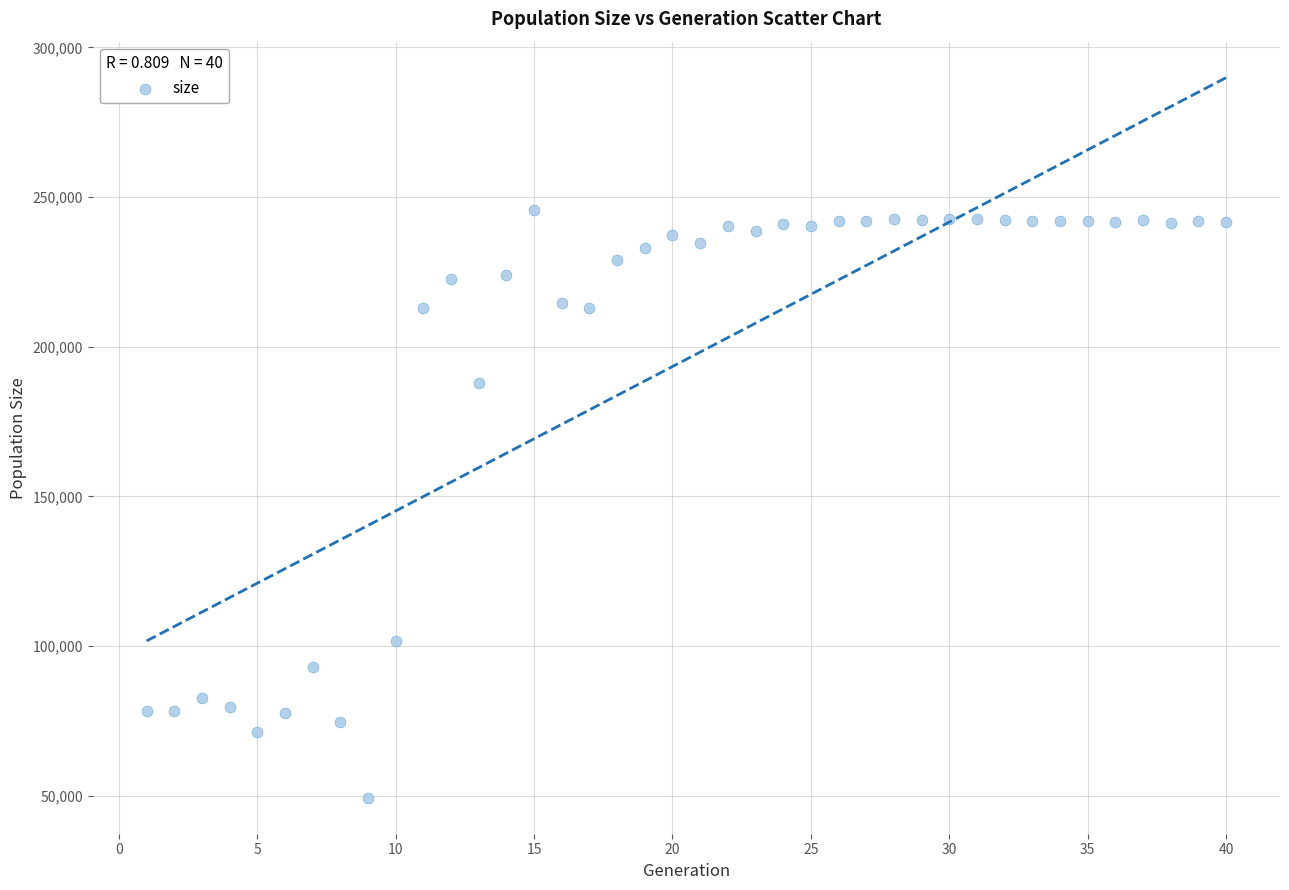

What Y value in the scatter plot is closest to 147422?

187898